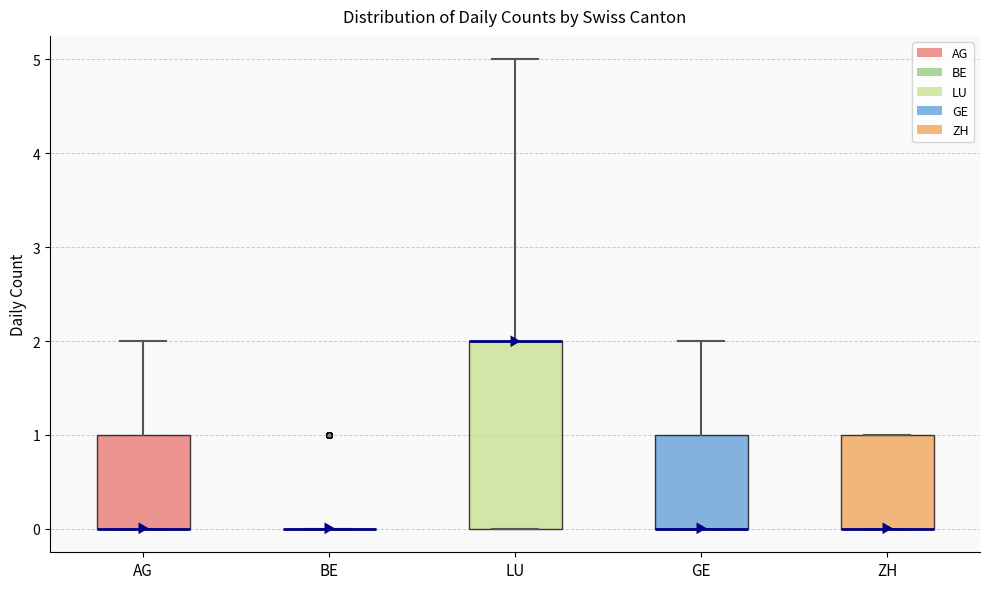

Which box is the tallest, from its lower edge to its upper edge?

LU